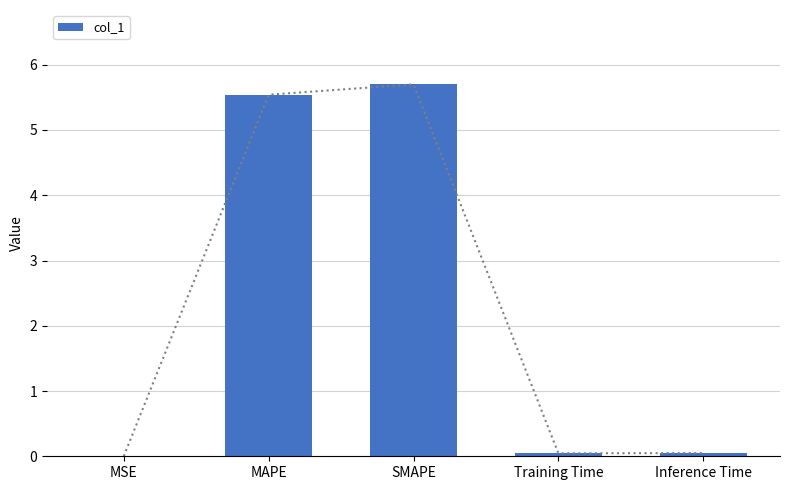

Count the number of data series in this chart.

1